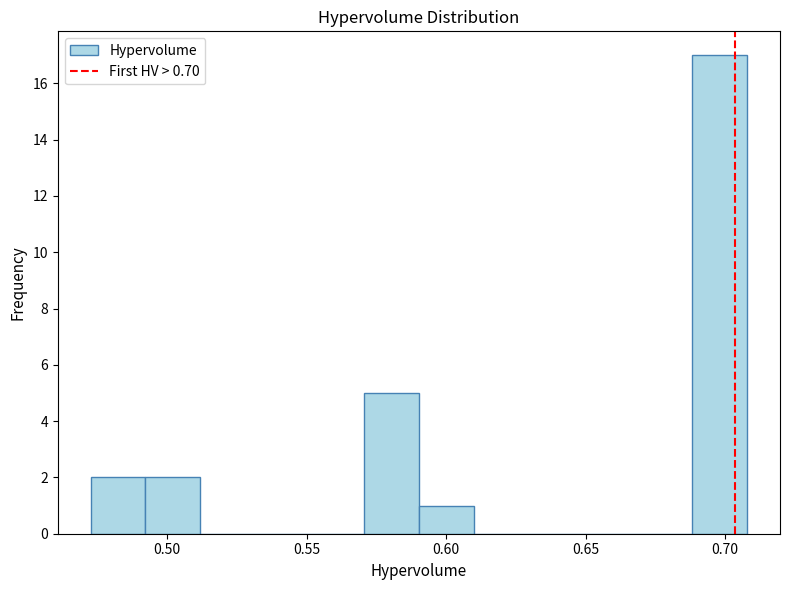

Read against the x-axis, roughly where is the centre of the tallest bar?

0.700